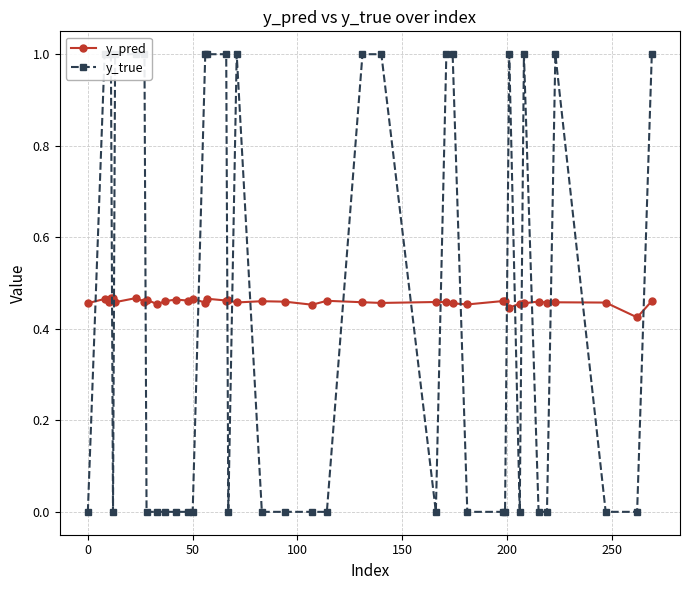

How many positive values does the y_true series have?

18